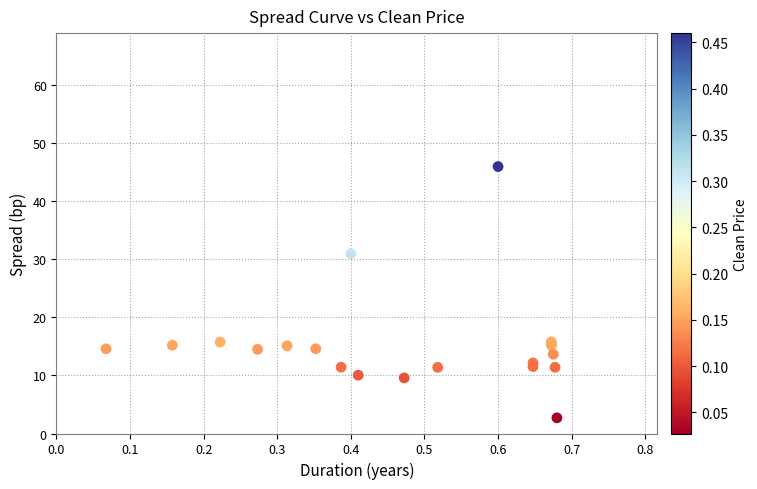

What Y value in the scatter plot is closest to 24?

31.0